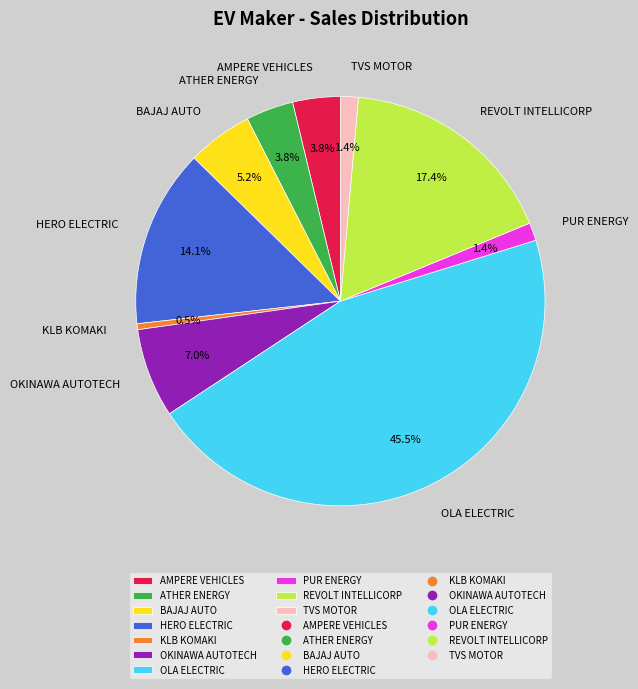

The BAJAJ AUTO slice represents 1% of the pie. True or false?

False